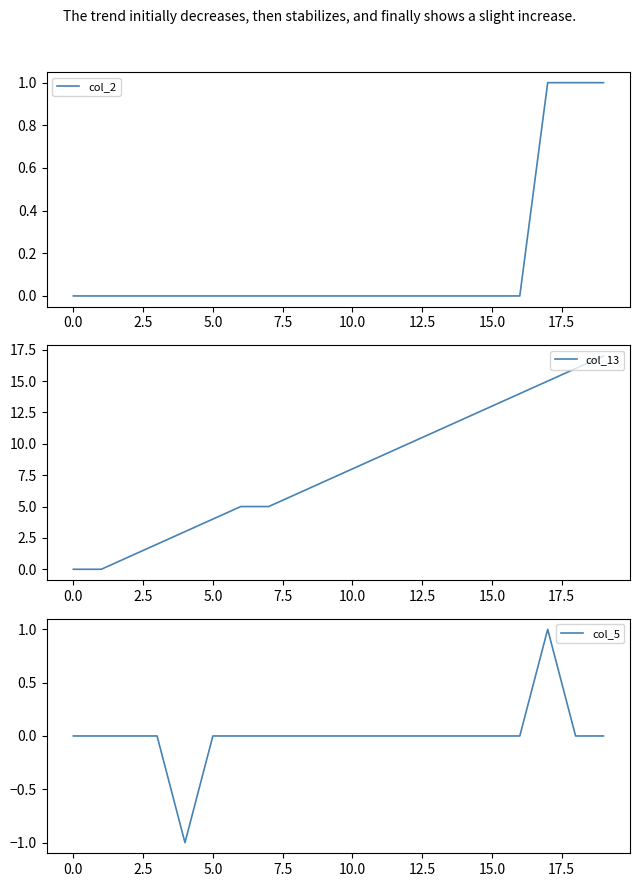

Count the number of data series in this chart.

3